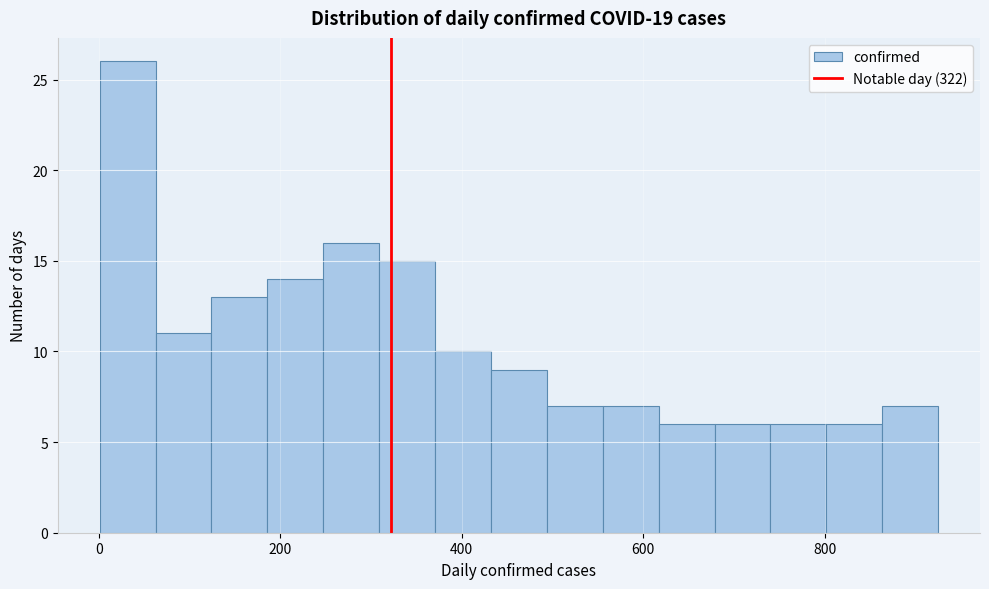

Read against the x-axis, roughly where is the centre of the tallest bar?

40